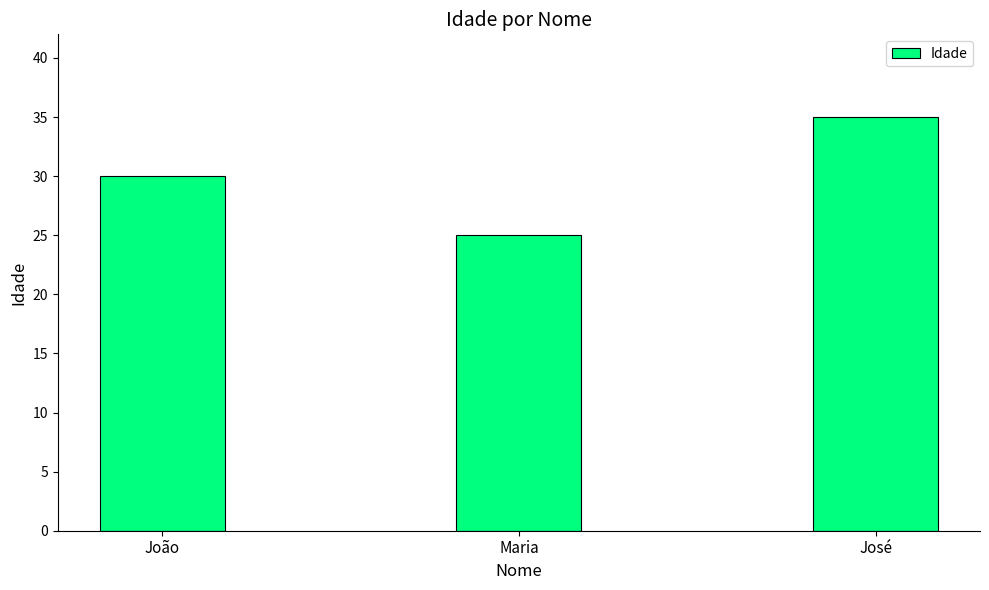

Reading left to right, what are all the values shown in this chart?

João=30	Maria=25	José=35